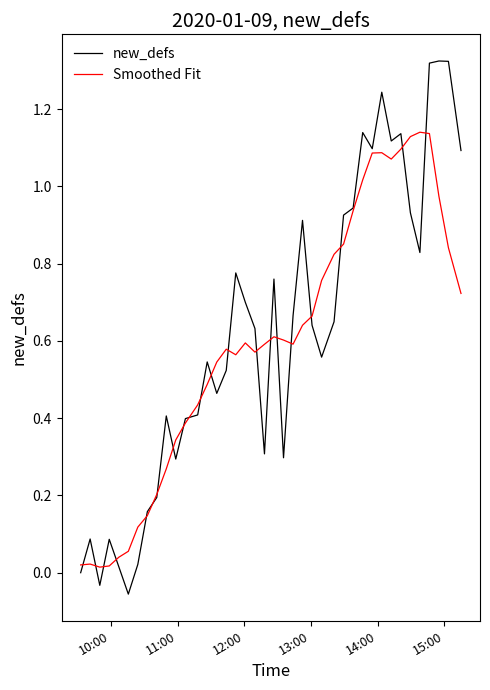

Rank the series by their maximum value, from lowest to highest.

Smoothed Fit, new_defs